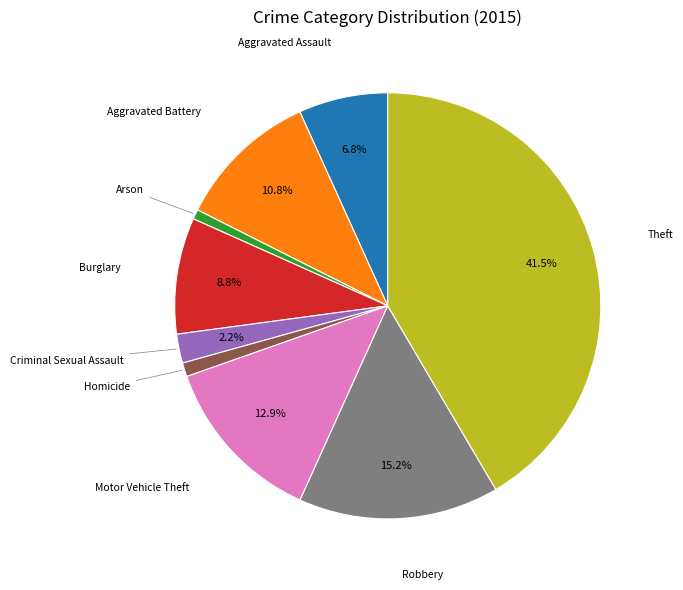

How many segments does this pie chart have?

9